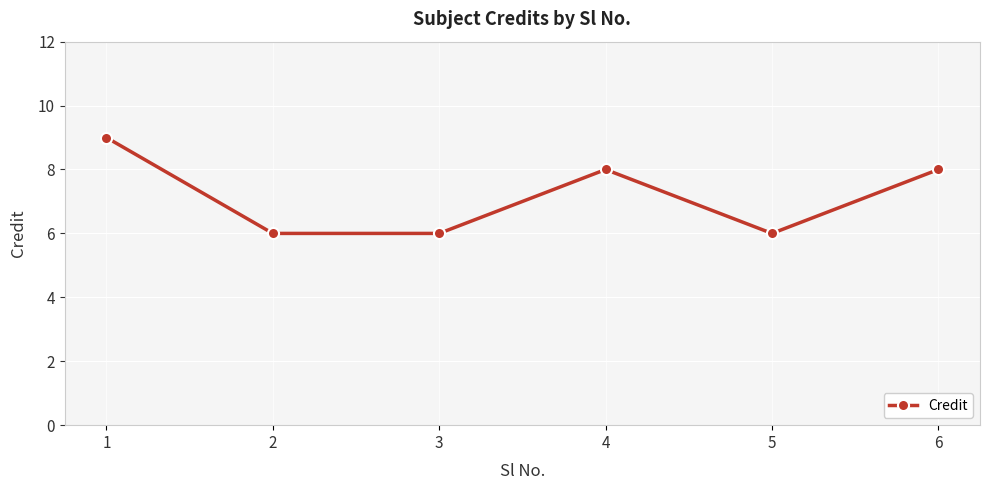

True or false: the data shows 6 at 5.

True